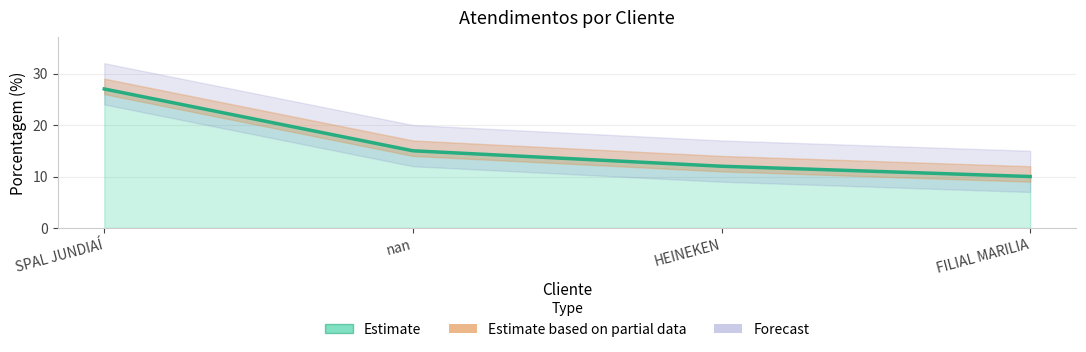

What is the difference between the values at HEINEKEN and SPAL JUNDIAÍ?

15